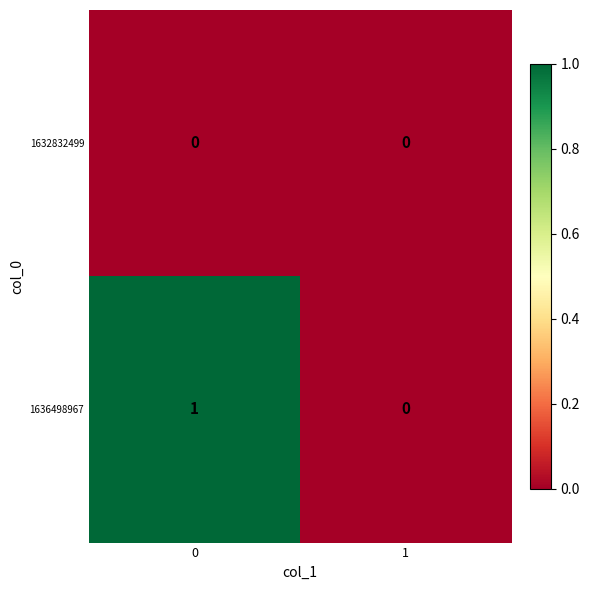

Reading left to right, transcribe all the data shown in this chart.

1632832499: 0	0
1636498967: 1	0